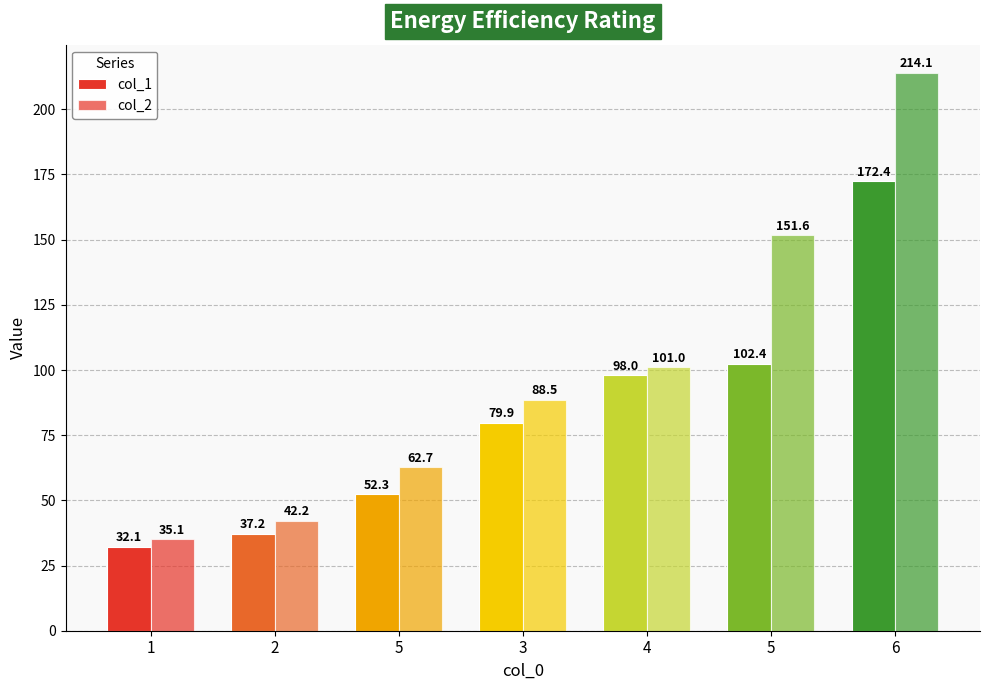

How many bars are there in each group?

2